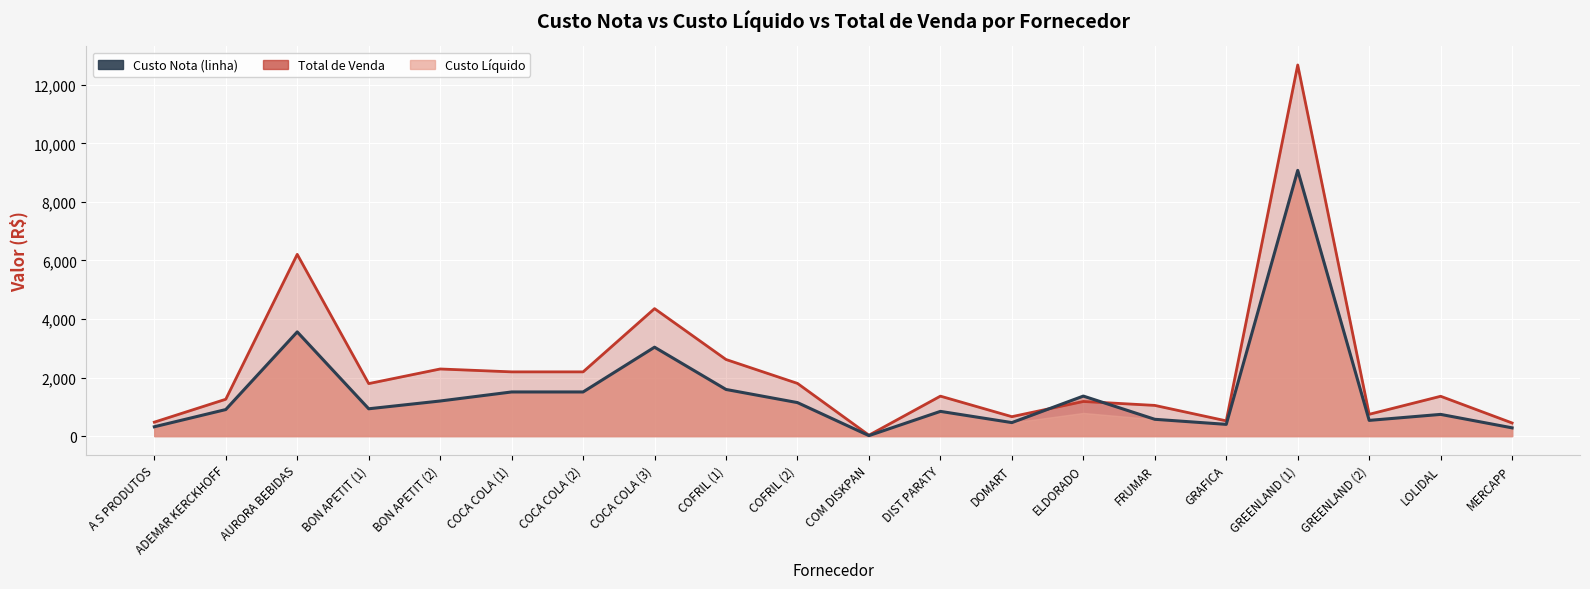

True or false: Total de Venda (linha) and Custo Nota (linha) cross at least once.

True